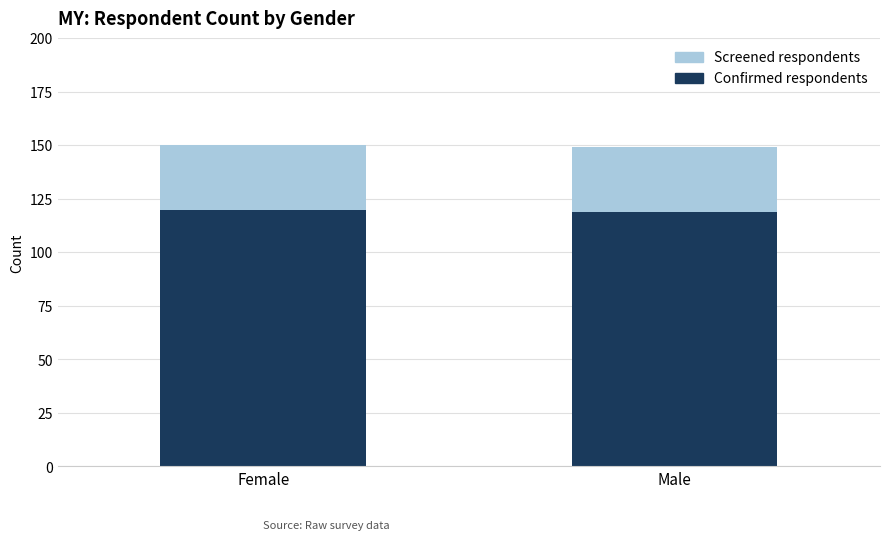

What is the sum of all Confirmed respondents values?

239